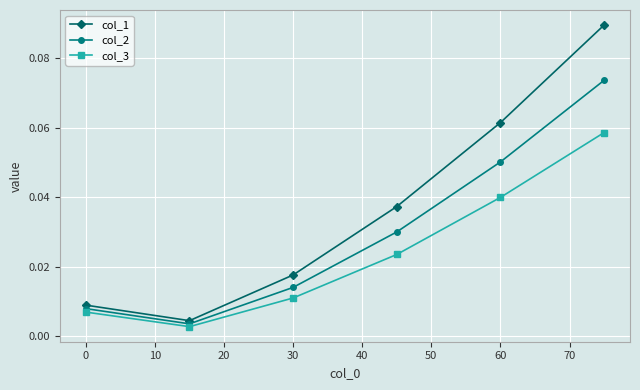

Which series has the widest spread of values?

col_1